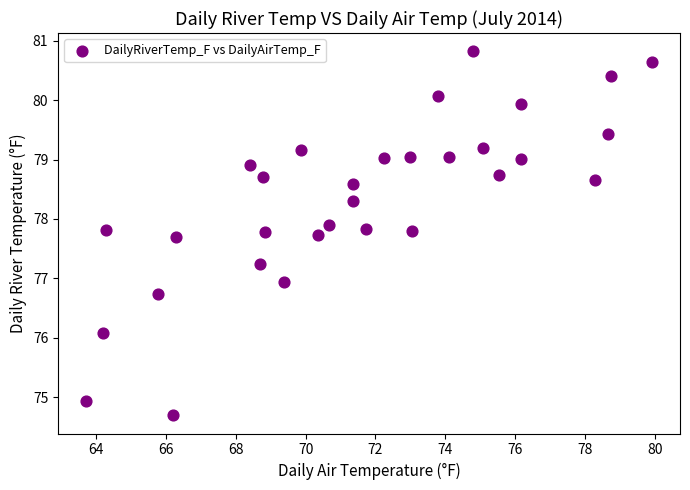

What is the range of Y values (max minus min)?

6.1